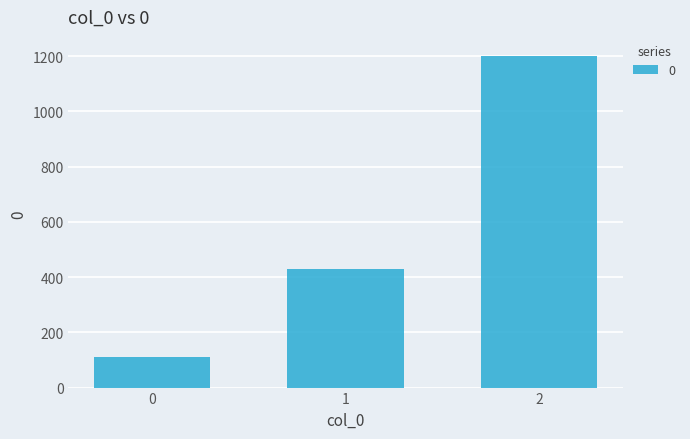

Between 0 and 1, which is larger?

1